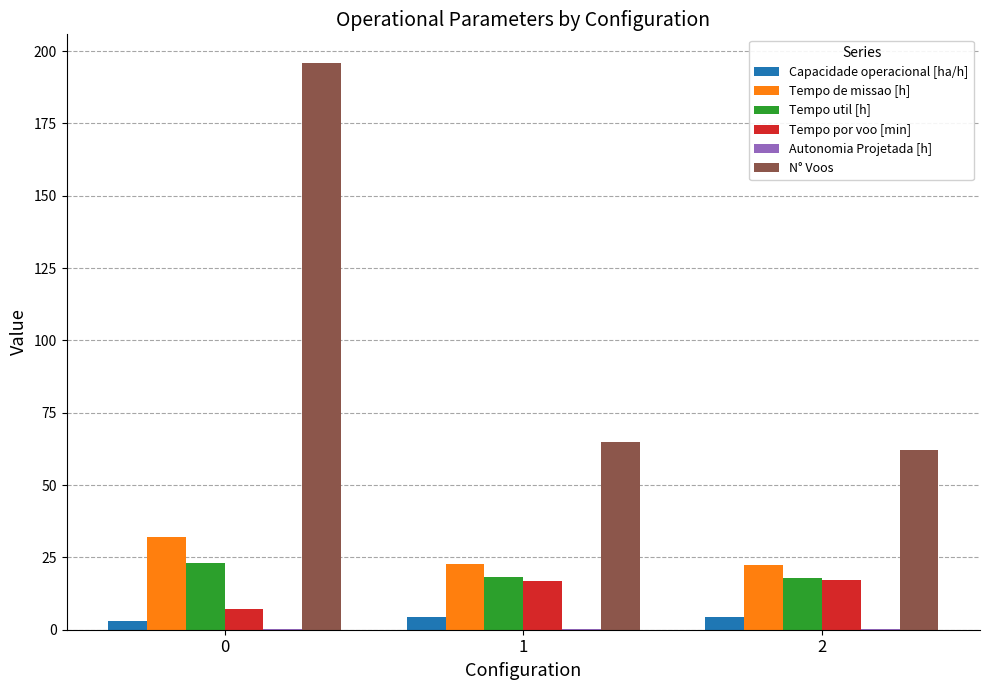

Is it true that Tempo por voo [min] equals 7.0 at 0?

True